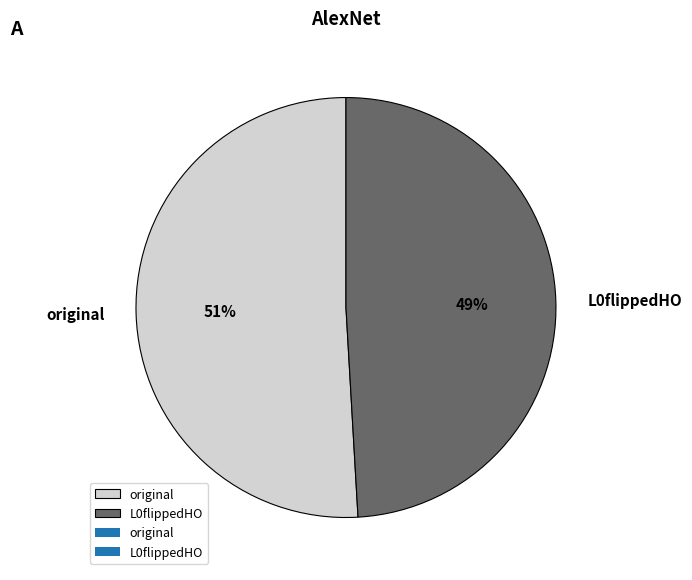

To the nearest percent, what percentage of the pie is original?

51%